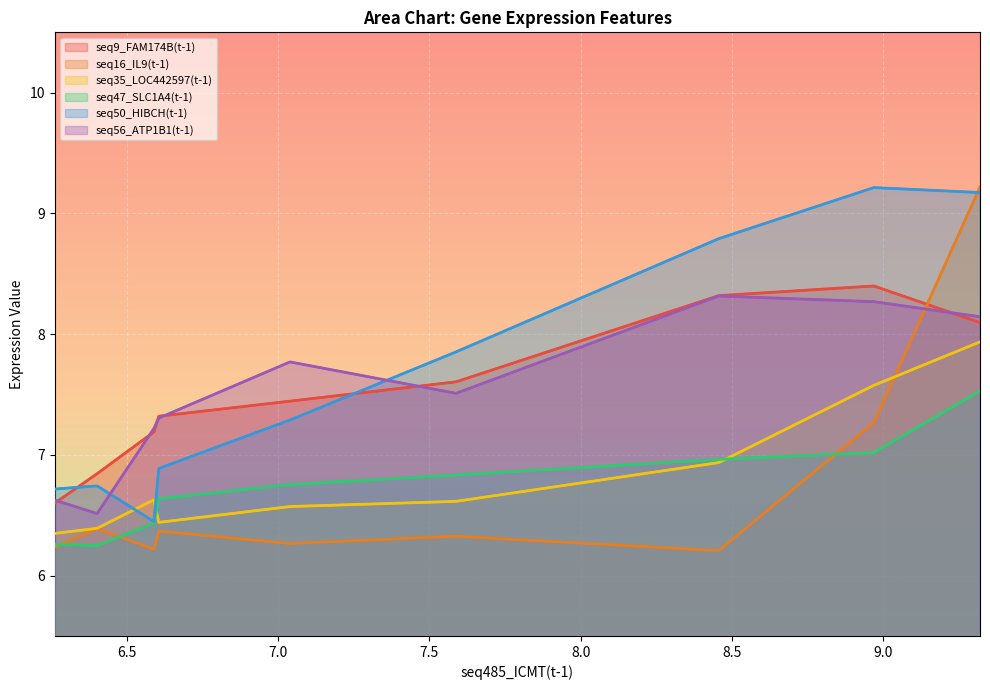

Which series has the largest total across all categories?

seq50_HIBCH(t-1)